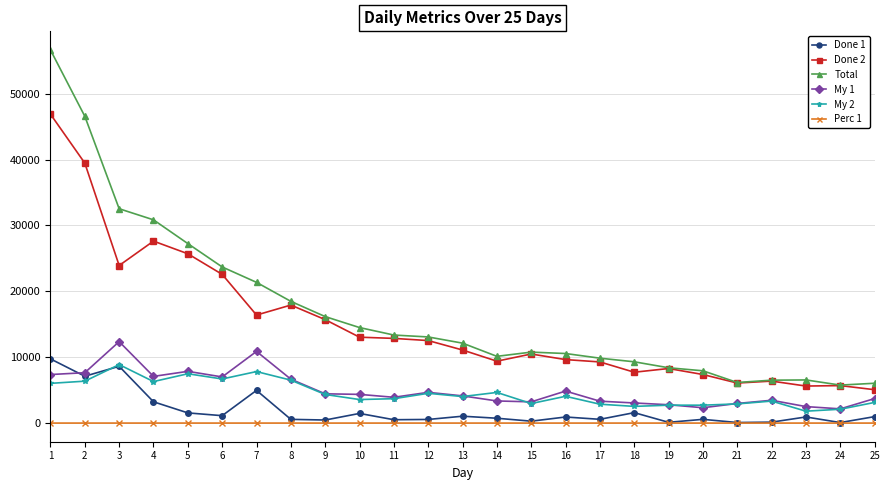

At which category is the sum across all series the highest?

1